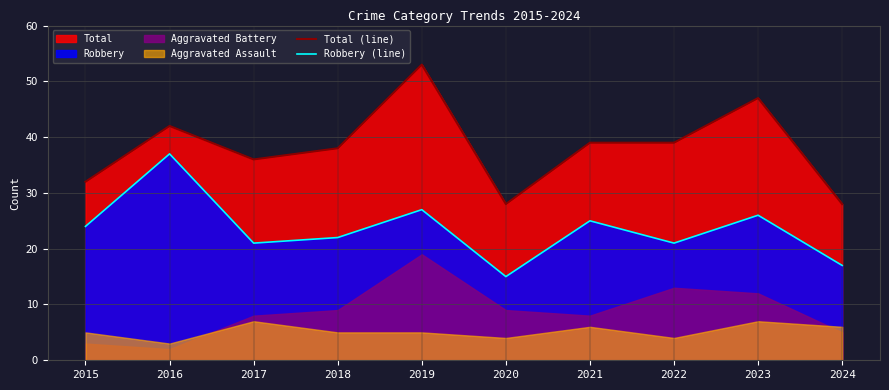

True or false: Robbery (line) and Total (line) cross at least once.

False